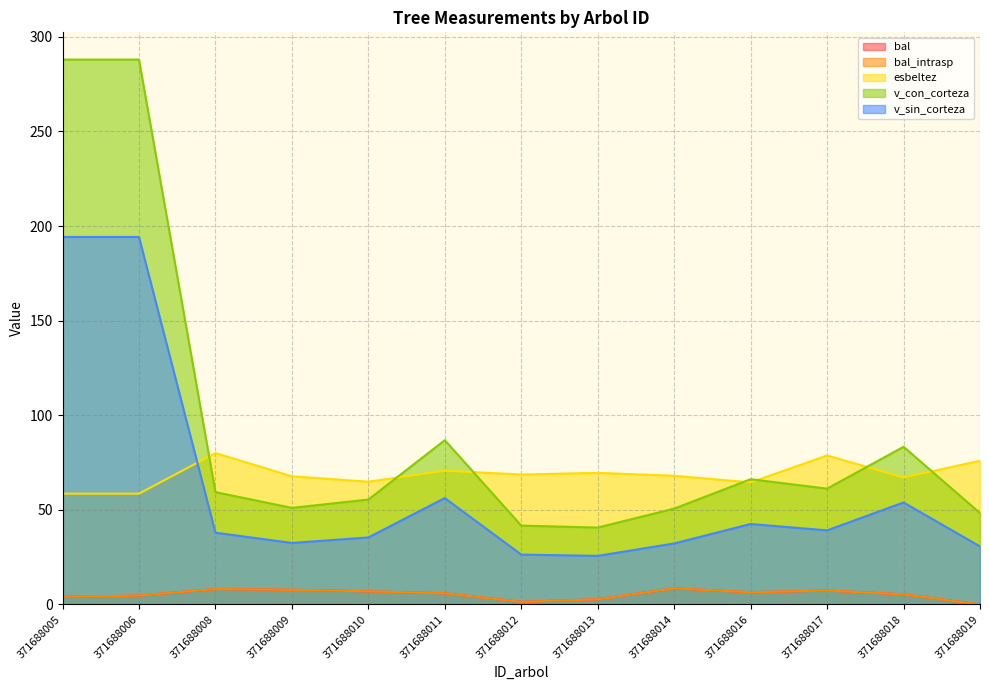

Which category has the lowest value in the bal_intrasp series?

371688019